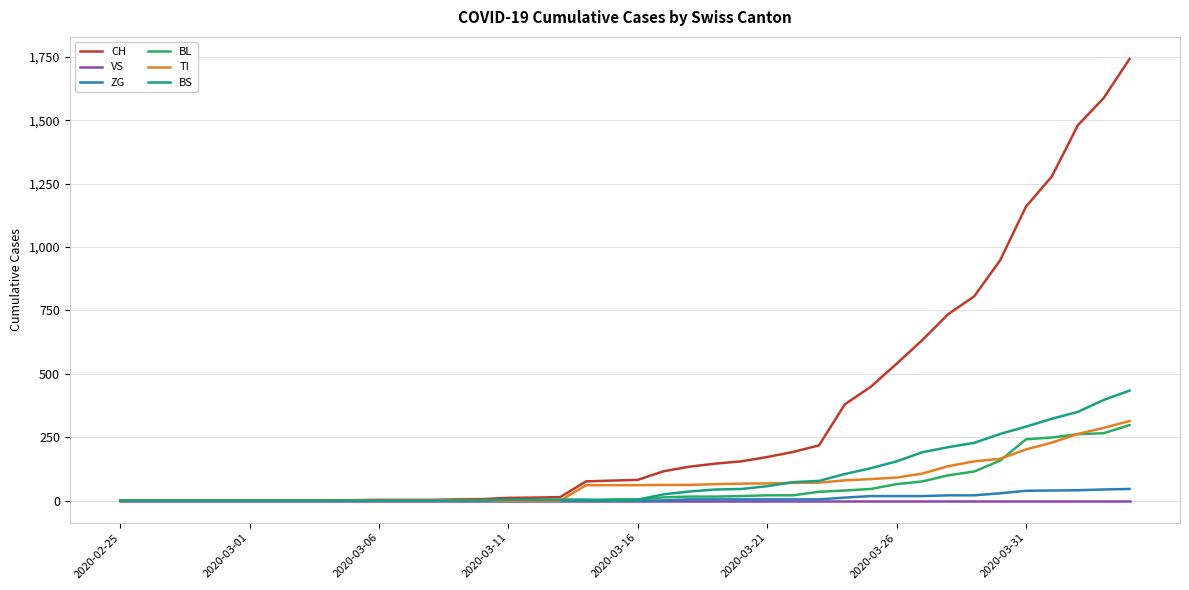

Which series has the widest spread of values?

CH